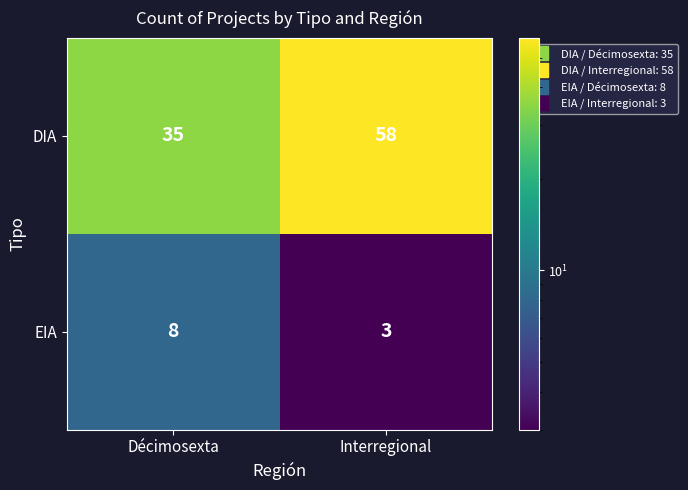

Reading right to left, extract all data points from this chart.

DIA: 58	35
EIA: 3	8